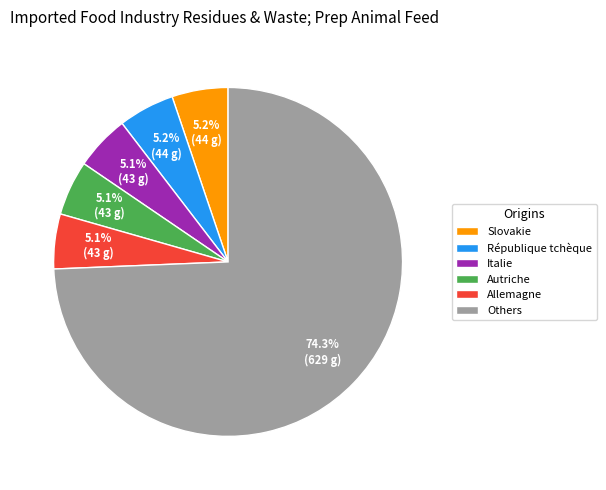

Which category has the biggest portion of the pie?

Others